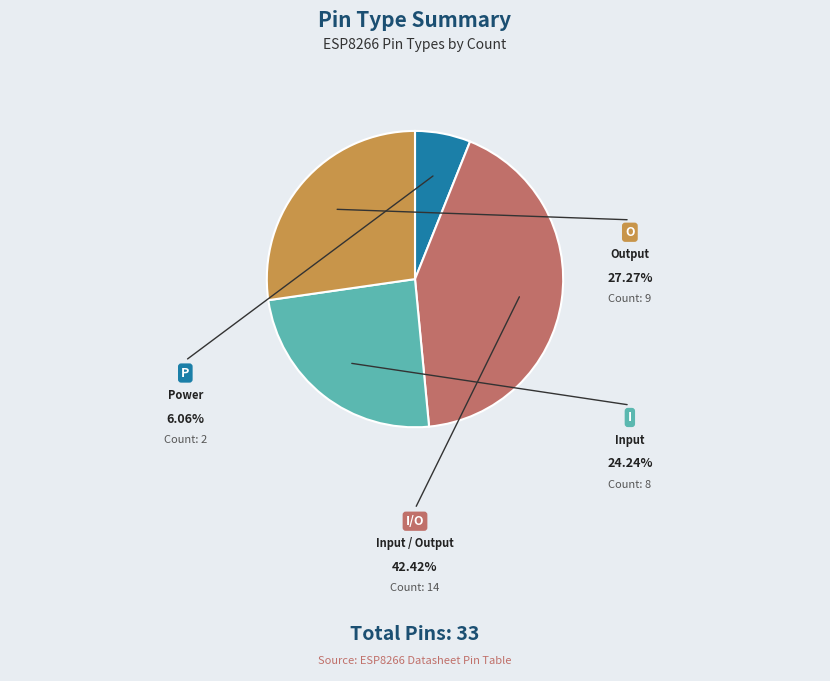

How much of the chart is everything except P?

93.9%